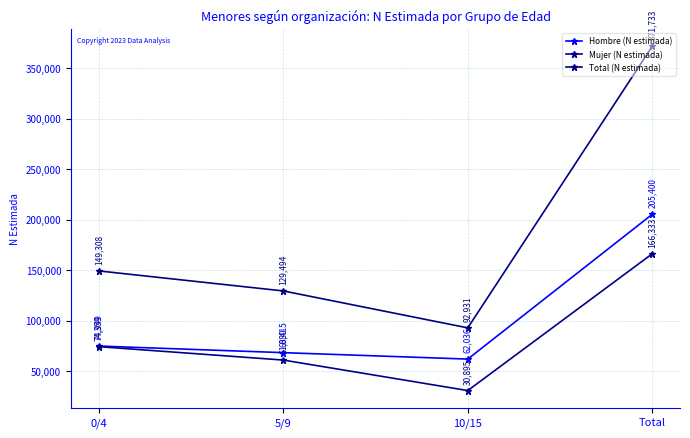

True or false: Mujer (N estimada) and Hombre (N estimada) intersect in this chart.

False